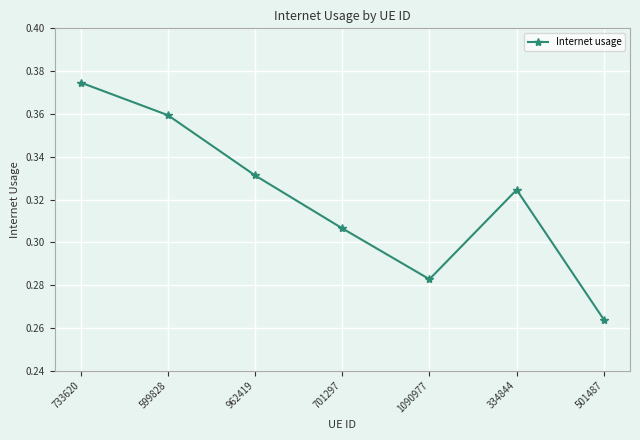

Where is the data nearest to the value 0?

501487